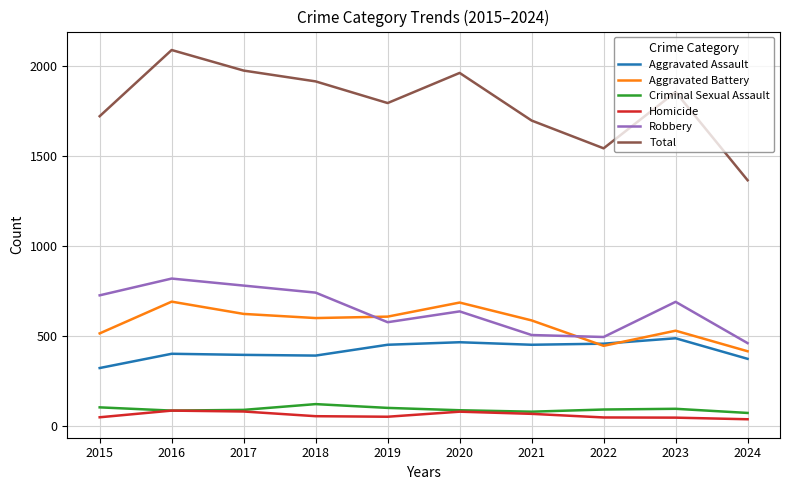

How many lines are shown in the chart?

6